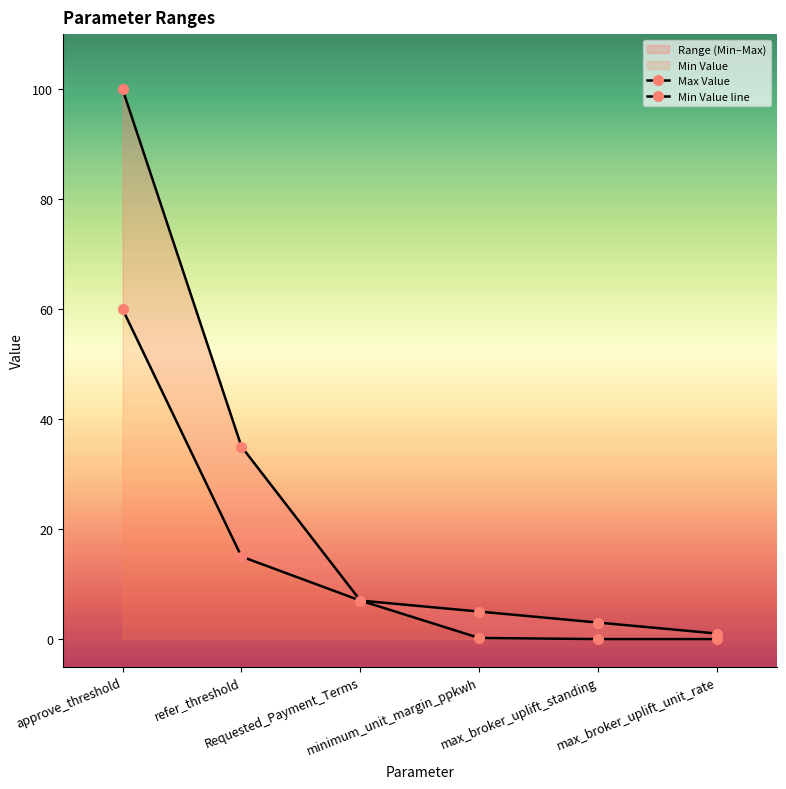

At which category does the chart reach its peak across all series?

approve_threshold